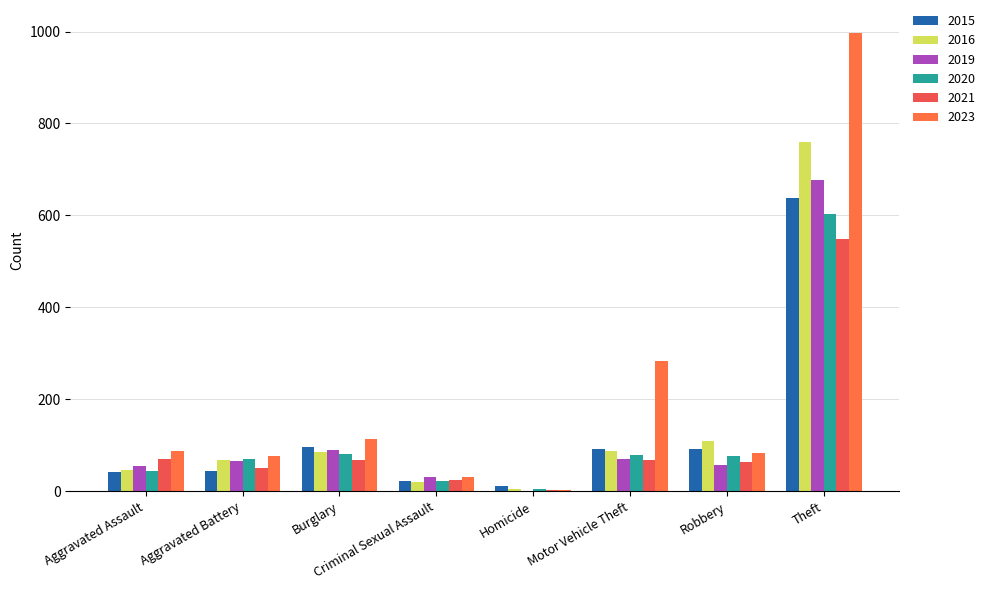

Which series has the largest total across all categories?

2023